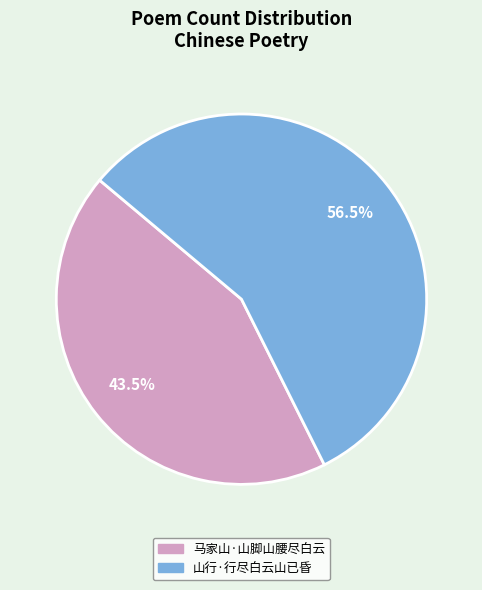

To the nearest percent, what is the difference between the 山行·行尽白云山已昏 and 马家山·山脚山腰尽白云 slice percentages?

13%